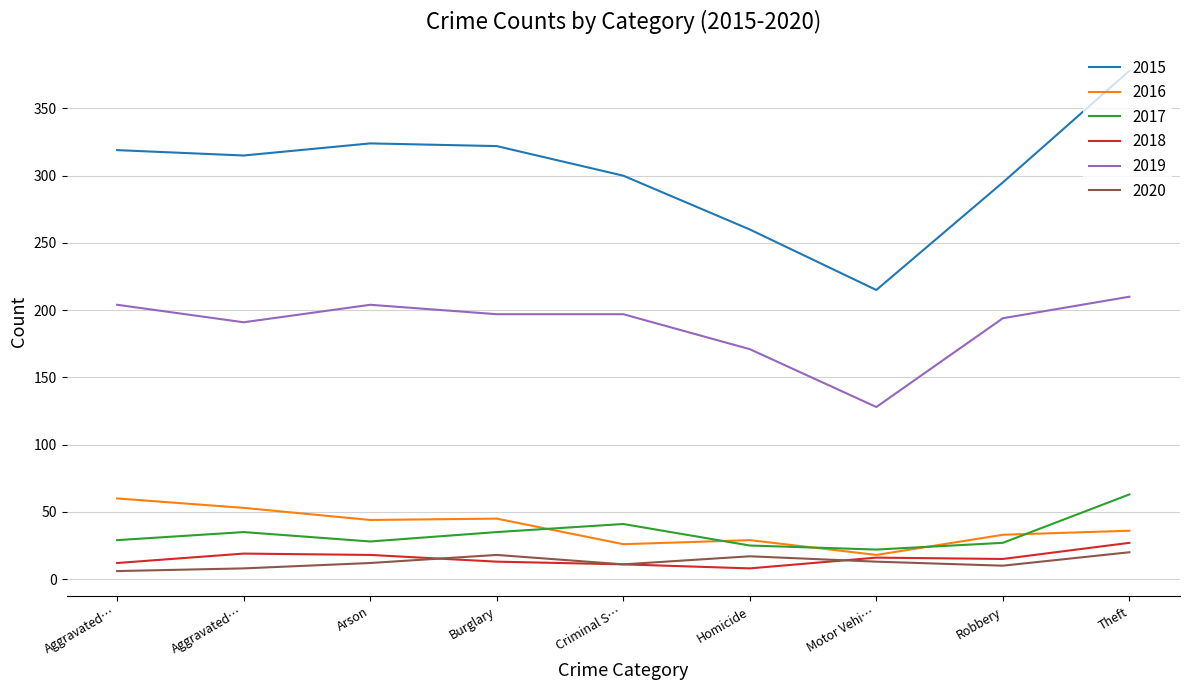

What are all the series names shown in the legend?

2015, 2016, 2017, 2018, 2019, 2020